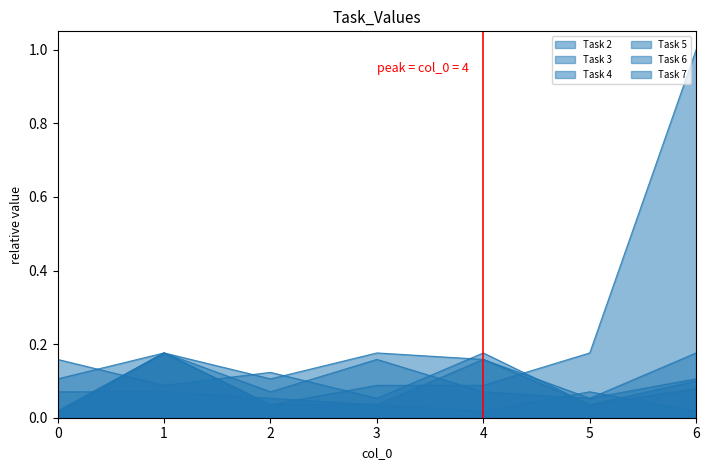

True or false: Task 7 has a value of 0.1 at 2.

True